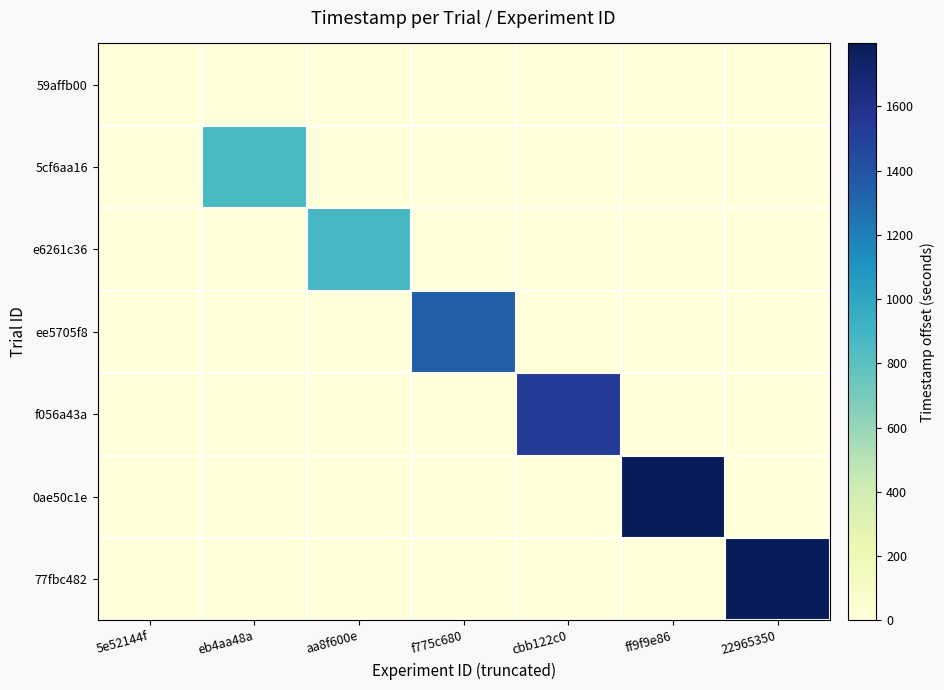

List the series in order of their peak value, highest first.

77fbc482, 0ae50c1e, f056a43a, ee5705f8, e6261c36, 5cf6aa16, 59affb00